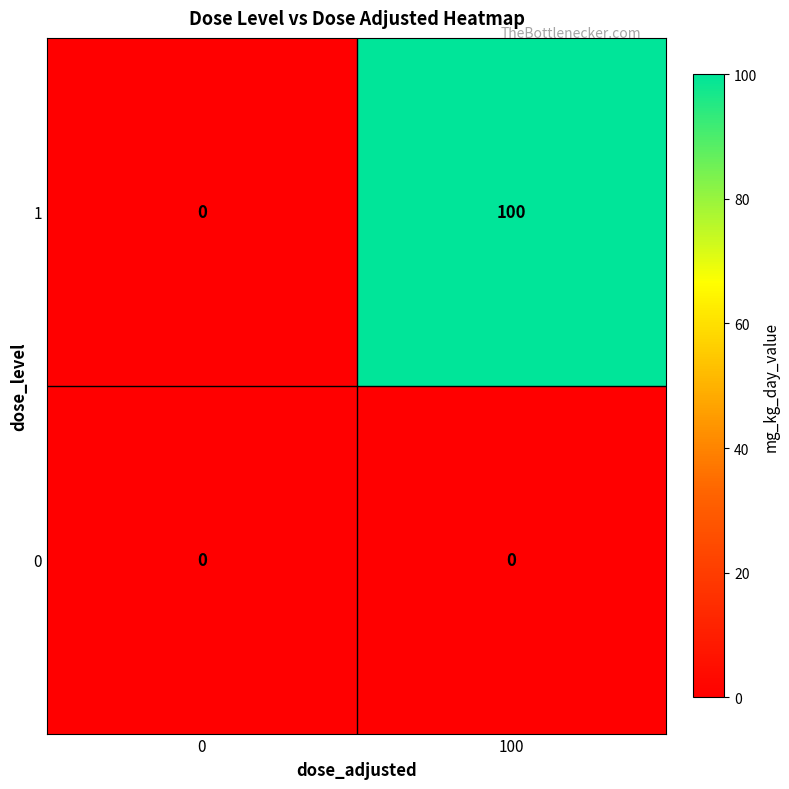

Is it true that 1 equals 0 at 0?

True